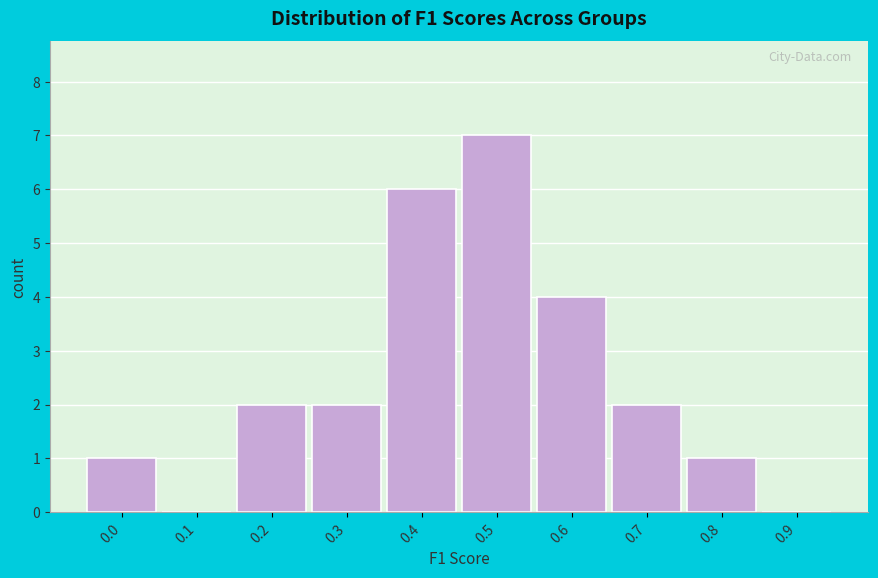

Reading left to right, what are all the values shown in this chart?

0.0=1	0.1=0	0.2=2	0.3=2	0.4=6	0.5=7	0.6=4	0.7=2	0.8=1	0.9=0